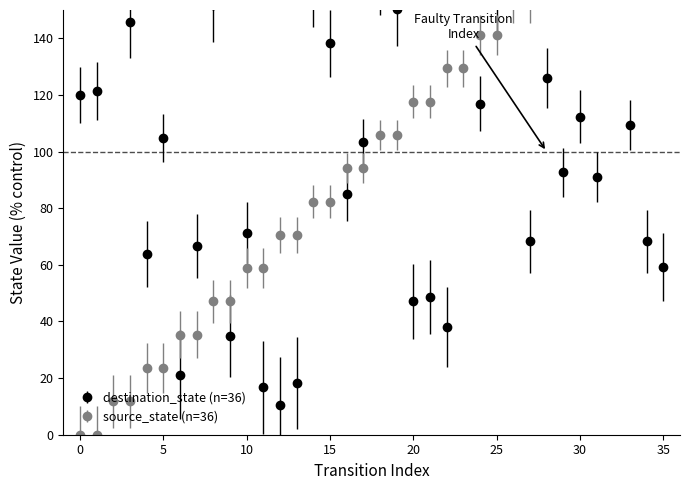

Which category has the highest value in the source_state series?

34